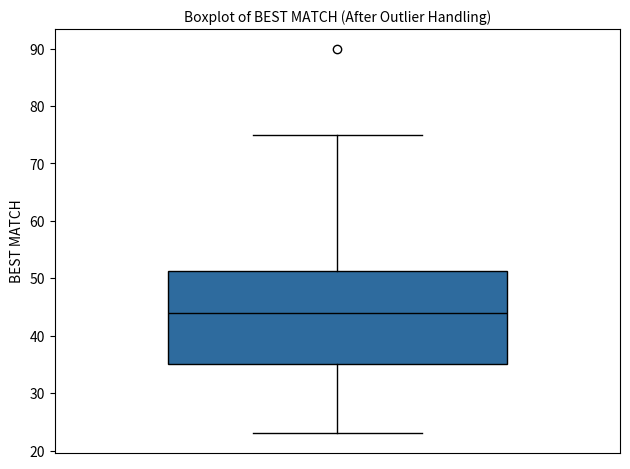

Where is the upper edge of the box on the y-axis? The values are not printed on the chart, so give them approximately, as read against the axis.

51